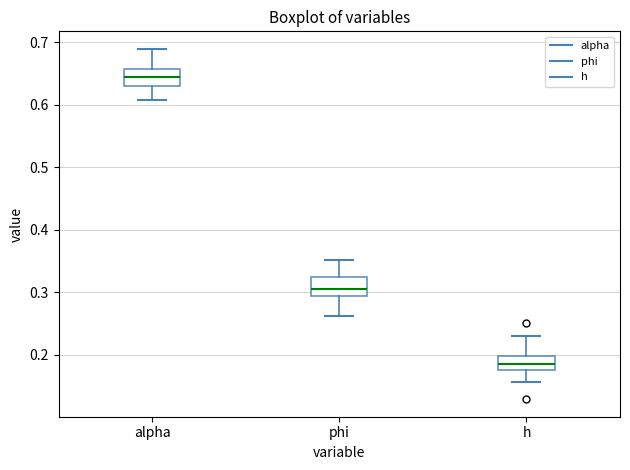

Reading left to right, transcribe this box plot: for each box, give where its median line is, the range the box spans, and where its two whiskers end, as read against the y-axis. The values are not printed on the chart, so give them approximately, as read against the axis.

alpha: median 0.64, box 0.63 to 0.66, whiskers 0.61 to 0.69
phi: median 0.30, box 0.29 to 0.32, whiskers 0.26 to 0.35
h: median 0.19, box 0.18 to 0.20, whiskers 0.16 to 0.23